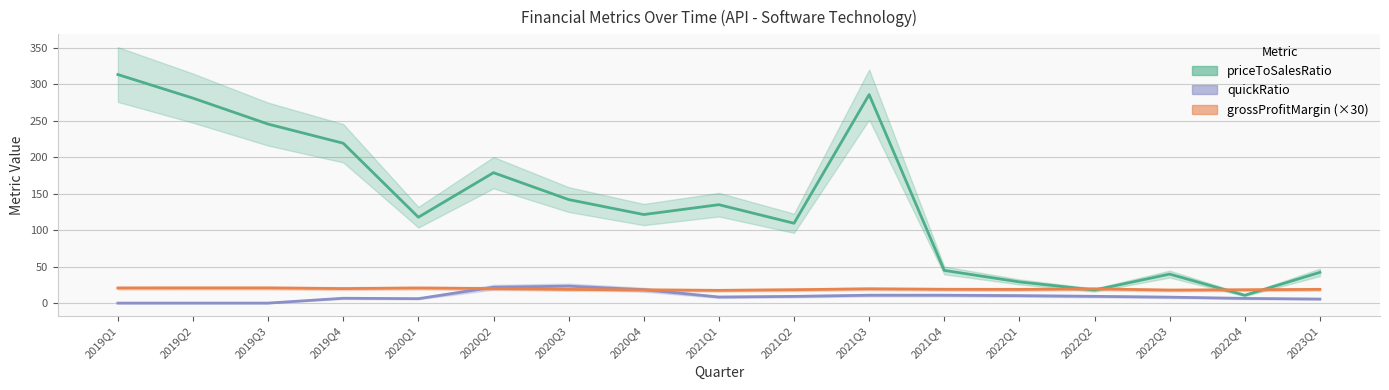

The priceToSalesRatio series shows 134.9 at 2021Q1. True or false?

True